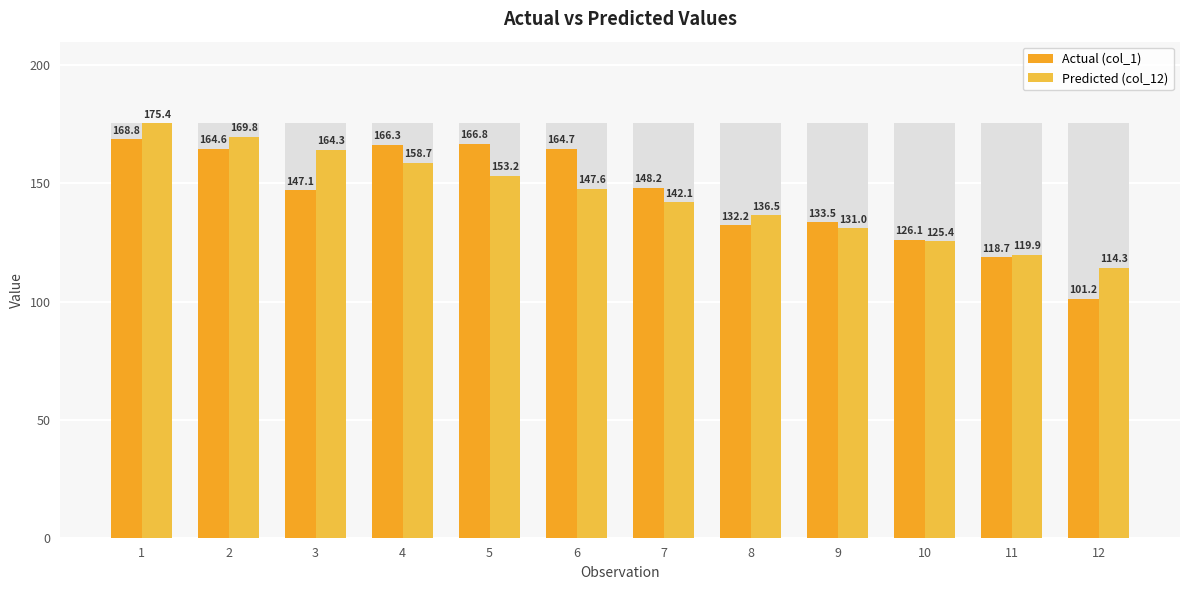

True or false: Actual (col_1) has a value of 34.7 at 12.

False